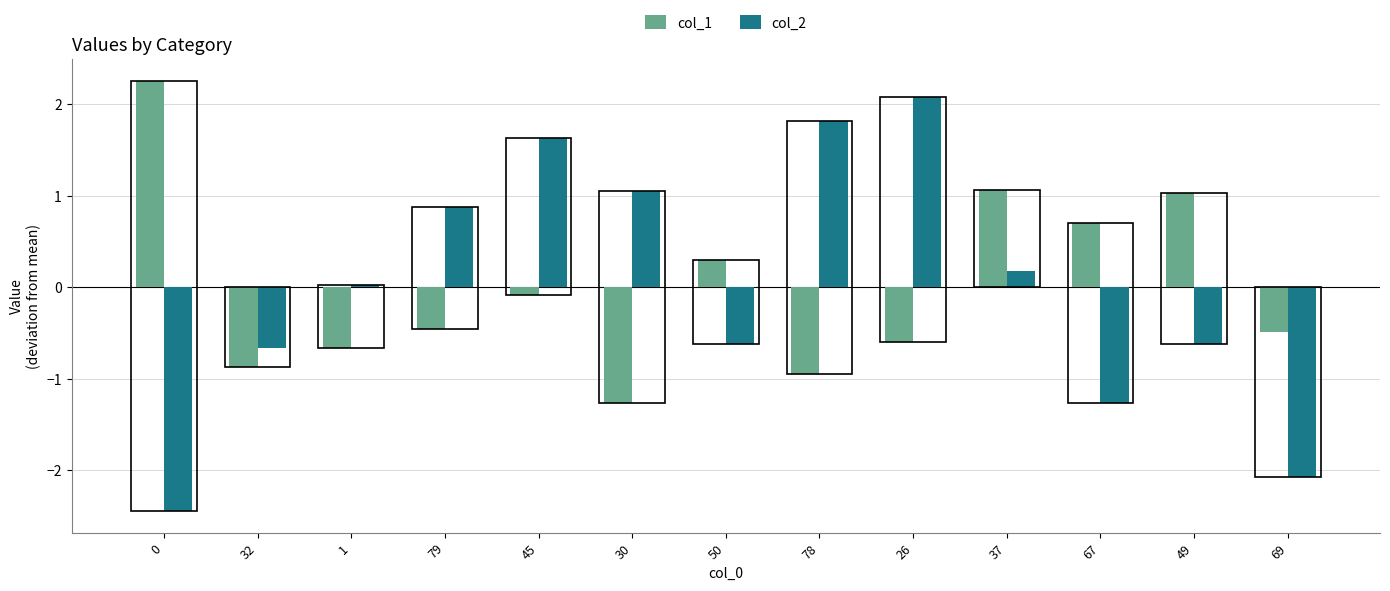

Rank the series at 0 from lowest to highest value.

col_2, col_1